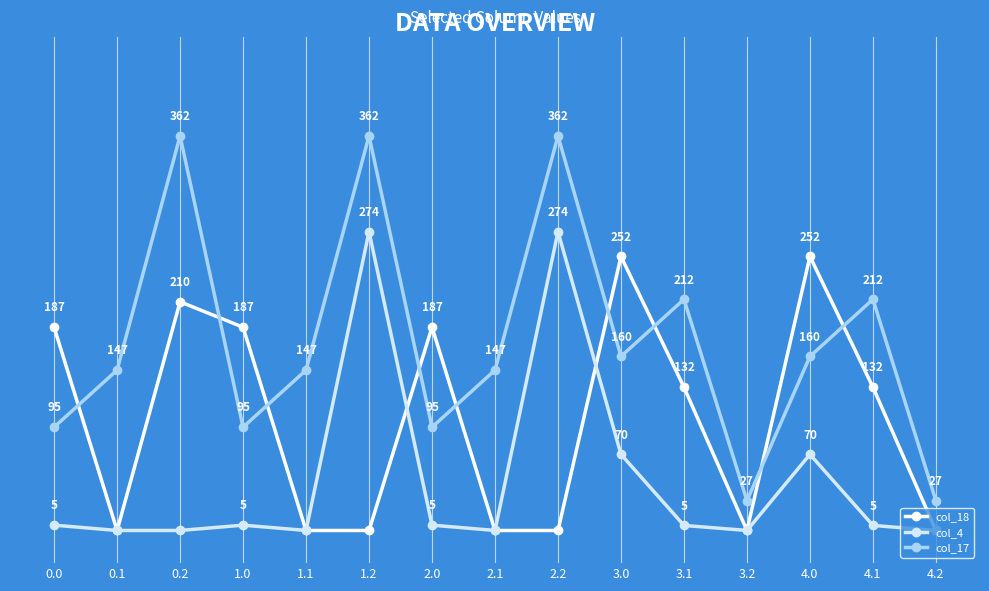

True or false: col_17 and col_4 intersect in this chart.

False